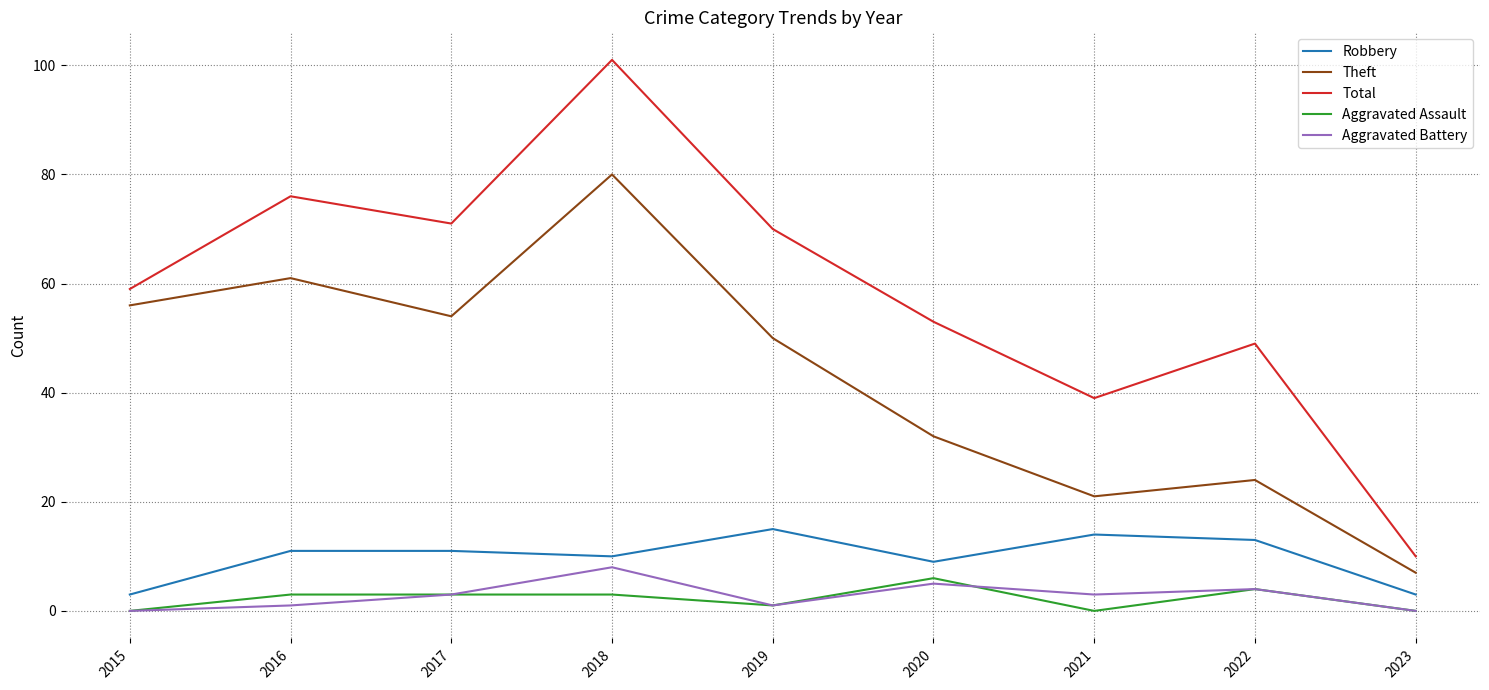

At 2020, list the series in order from smallest to largest.

Aggravated Battery, Aggravated Assault, Robbery, Theft, Total